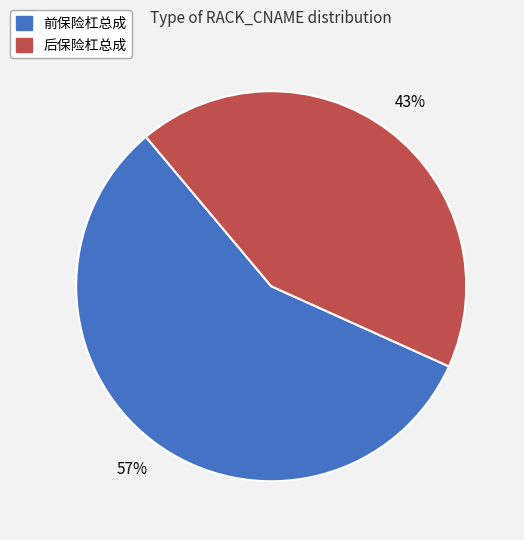

The 前保险杠总成 slice represents 57% of the pie. True or false?

True